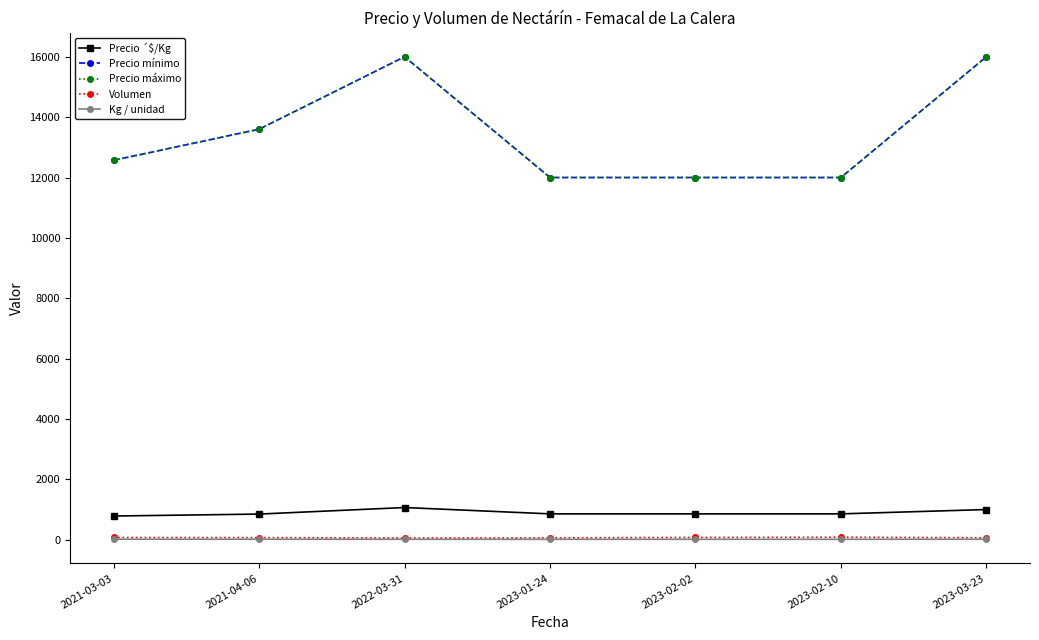

Reading left to right, what are all the values shown in this chart?

Precio ´$/Kg: 785.7	850.0	1066.8	857.0	857.0	857.0	1000.0
Precio mínimo: 12571.4	13600.0	16000.0	12000.0	12000.0	12000.0	16000.0
Precio máximo: 12571.4	13600.0	16000.0	12000.0	12000.0	12000.0	16000.0
Volumen: 74.3	70.2	59.0	62.8	76.0	84.2	65.3
Kg / unidad: 16.0	16.0	15.0	14.0	14.0	14.0	16.0